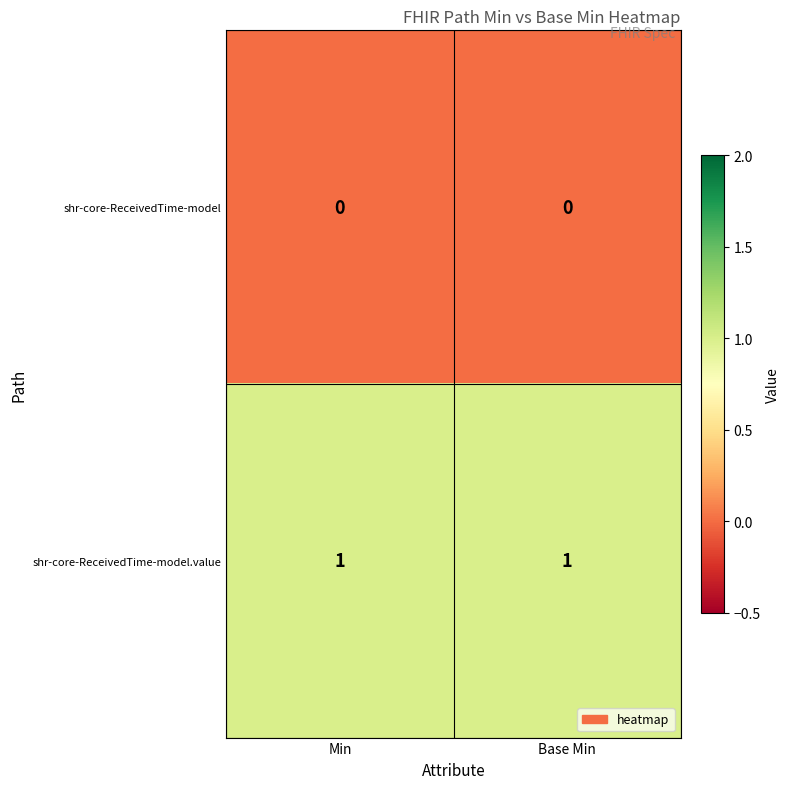

List the series in order of their overall mean, lowest first.

shr-core-ReceivedTime-model, shr-core-ReceivedTime-model.value